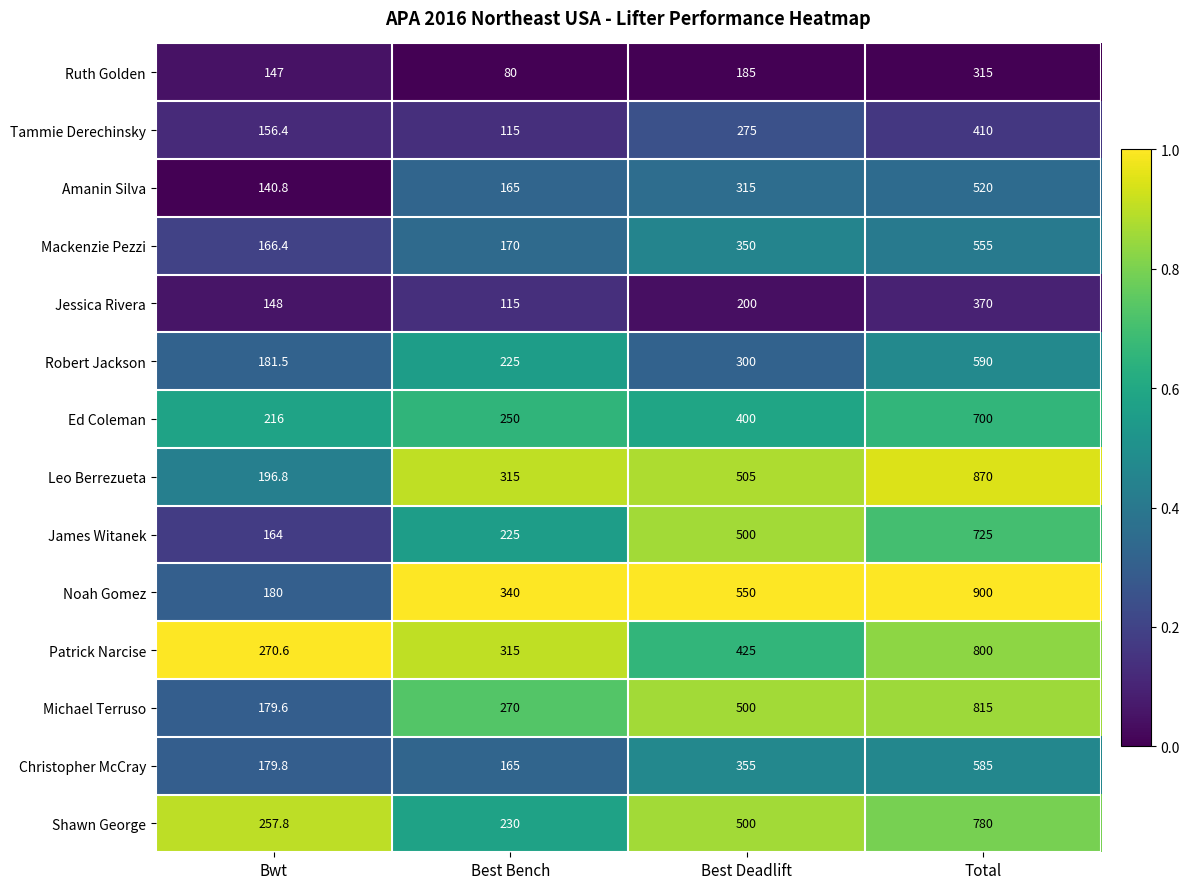

Count the number of data series in this chart.

14